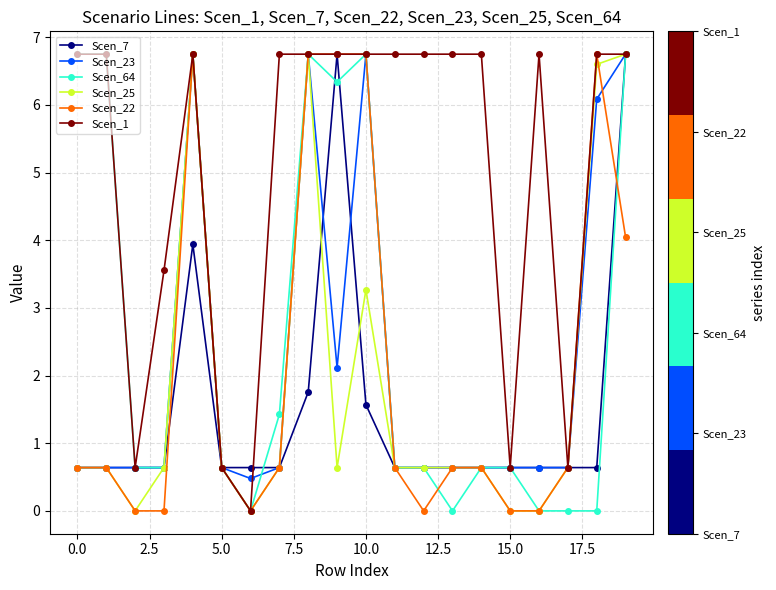

True or false: Scen_23 has more than 0 points higher than both neighbors.

True